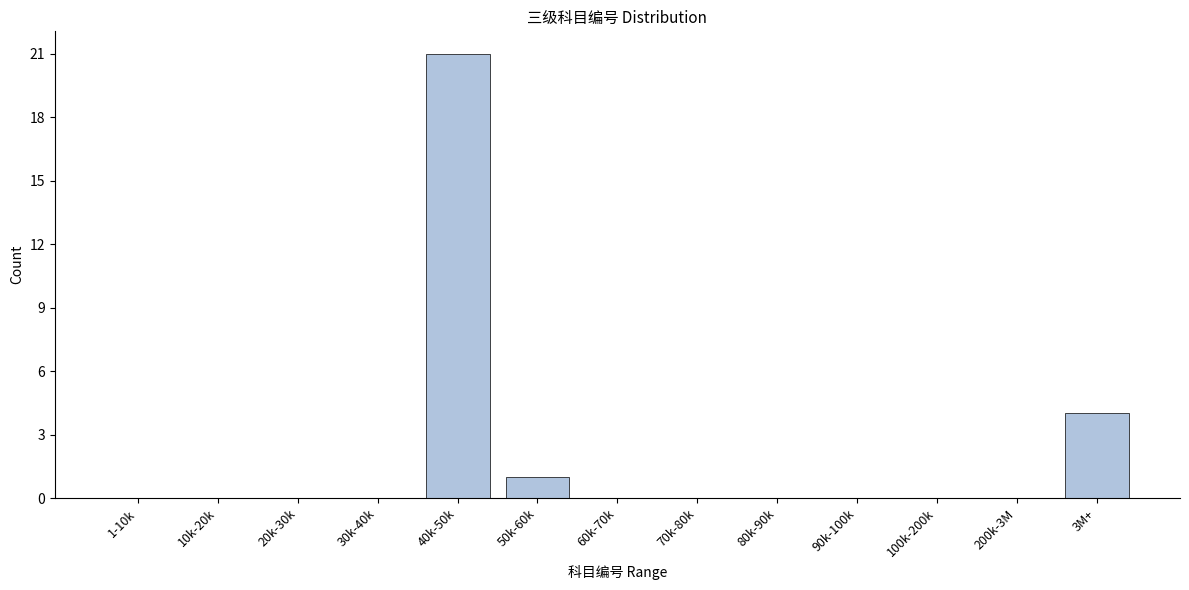

Reading left to right, transcribe all the data shown in this chart.

1-10k=0	10k-20k=0	20k-30k=0	30k-40k=0	40k-50k=21	50k-60k=1	60k-70k=0	70k-80k=0	80k-90k=0	90k-100k=0	100k-200k=0	200k-3M=0	3M+=4